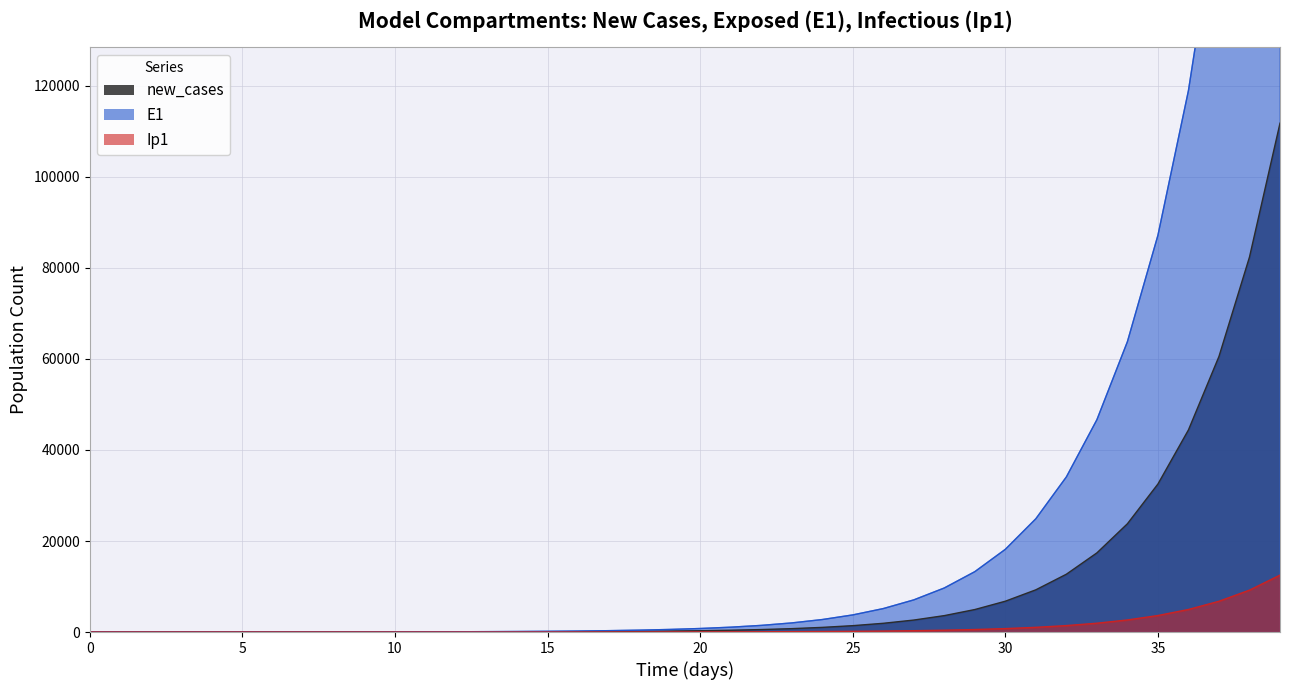

Between 0 and 38, which series saw the biggest shift?

E1